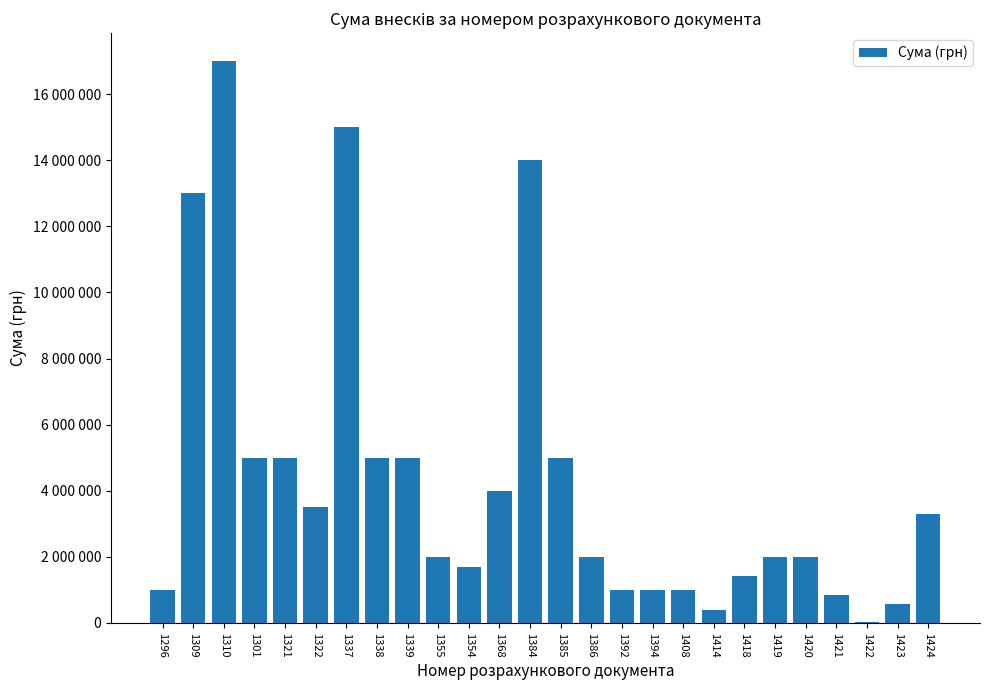

What is the change in value from 1338 to 1392?

-4000000